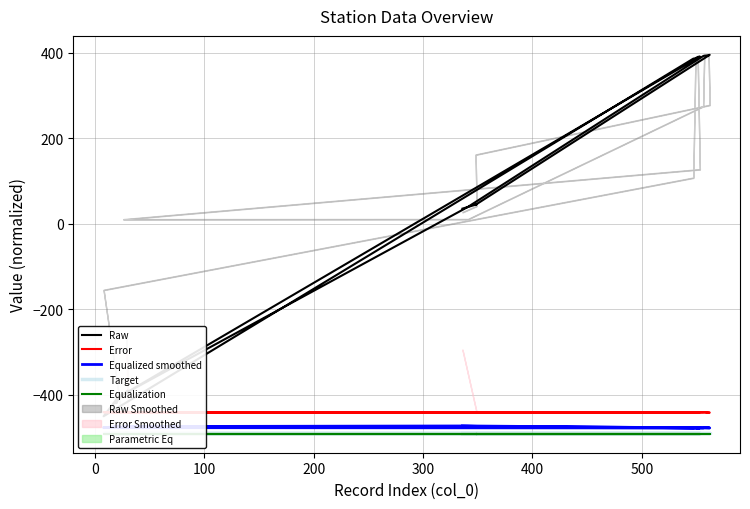

What is the minimum value shown in the chart?

-491.9